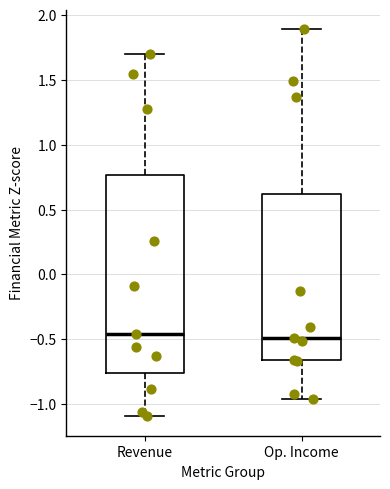

Where does the upper whisker of the box for Revenue end on the y-axis? The values are not printed on the chart, so give them approximately, as read against the axis.

1.70